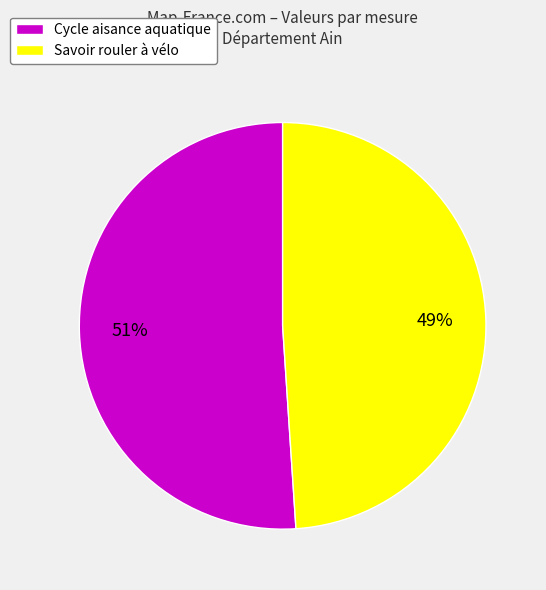

Between Savoir rouler à vélo and Cycle aisance aquatique, which is larger?

Cycle aisance aquatique